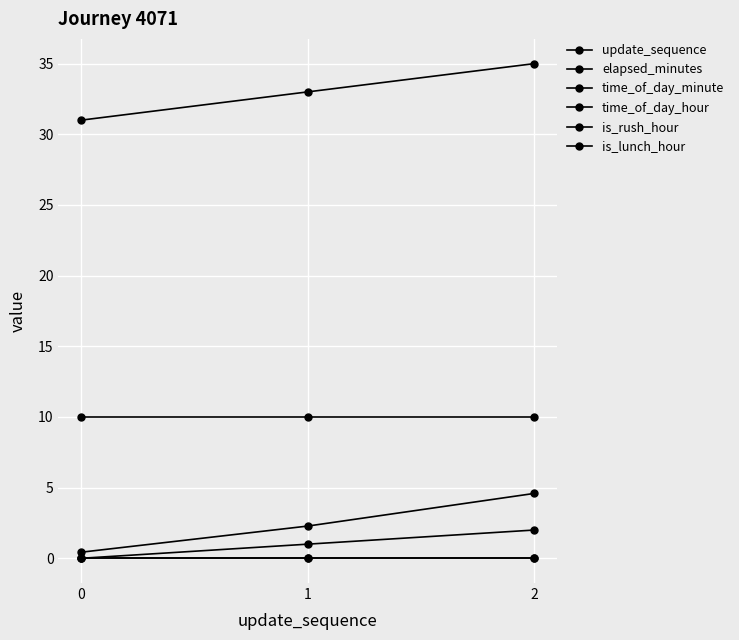

Is this an area chart (filled region under the line)?

No